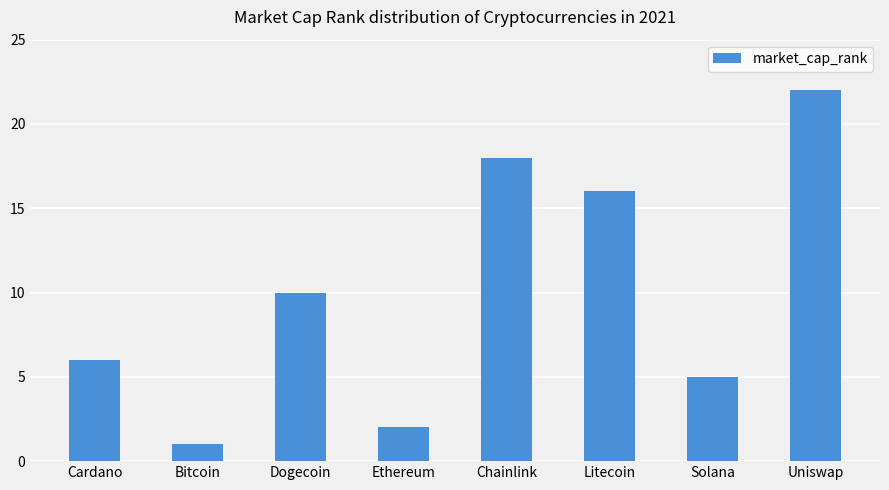

Are the bars grouped side by side (vs. stacked)?

No